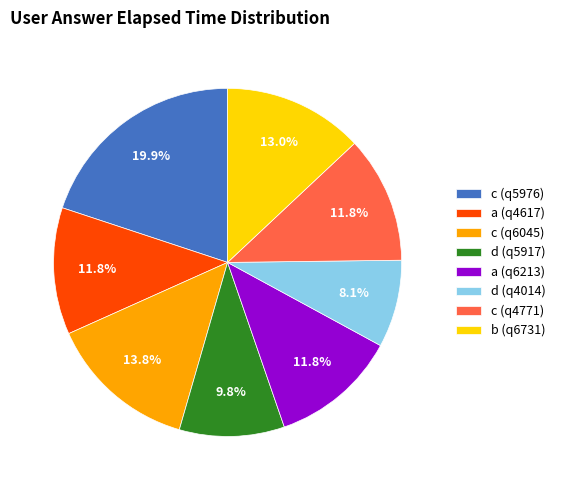

Is c (q6045) the majority of the pie?

No